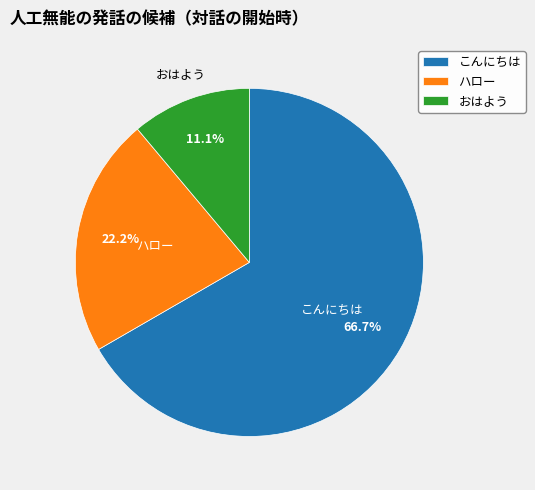

Which category has the biggest portion of the pie?

こんにちは